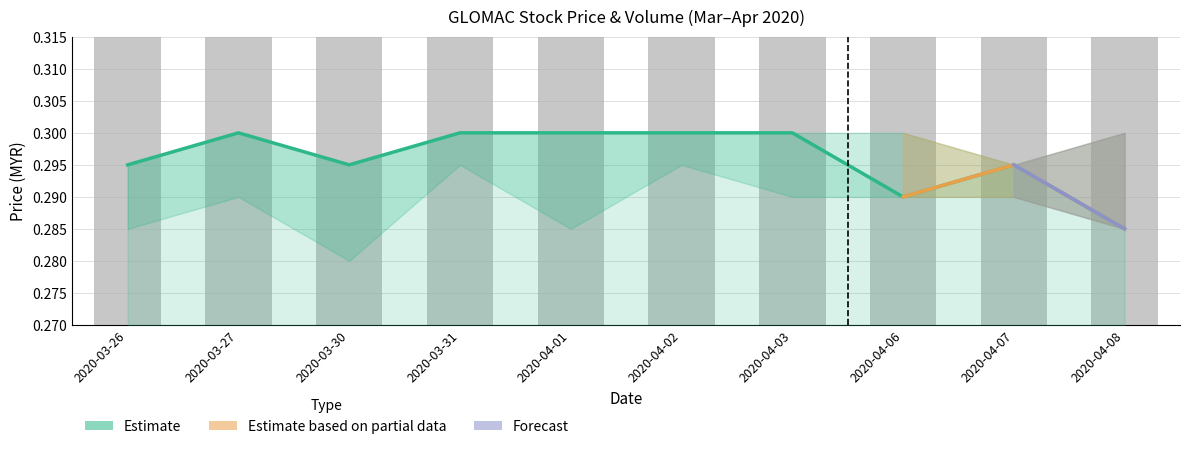

At which category does the chart reach its minimum across all series?

2020-04-08